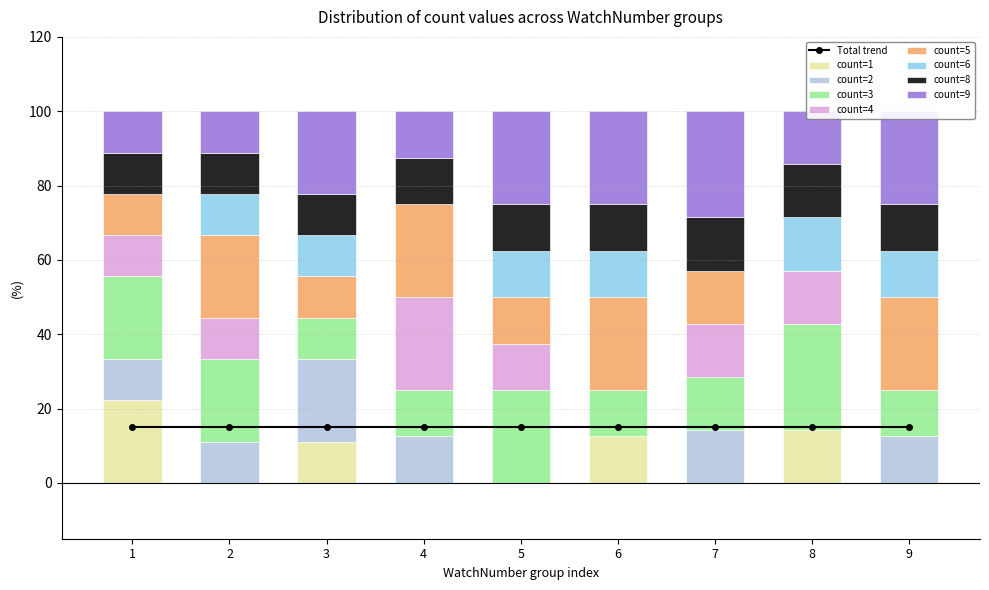

Where is count=2 nearest to the value 11?

1